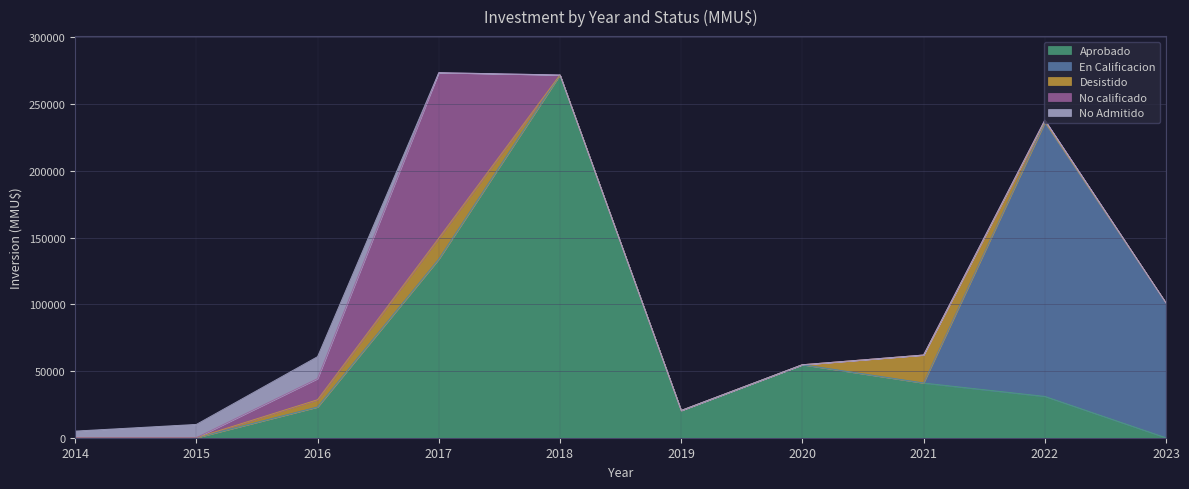

Reading left to right, transcribe all the data shown in this chart.

Aprobado: 2014=0	2015=1	2016=23000	2017=133760	2018=271817	2019=20425	2020=54713	2021=41000	2022=31000	2023=0
En Calificacion: 2014=0	2015=0	2016=0	2017=0	2018=0	2019=0	2020=0	2021=0	2022=205000	2023=101000
Desistido: 2014=0	2015=0	2016=5500	2017=15760	2018=0	2019=0	2020=0	2021=21000	2022=1051	2023=0
No calificado: 2014=0	2015=0	2016=15760	2017=124026	2018=0	2019=0	2020=0	2021=0	2022=1000	2023=0
No Admitido: 2014=5000	2015=10000	2016=16500	2017=0	2018=0	2019=0	2020=0	2021=0	2022=0	2023=0